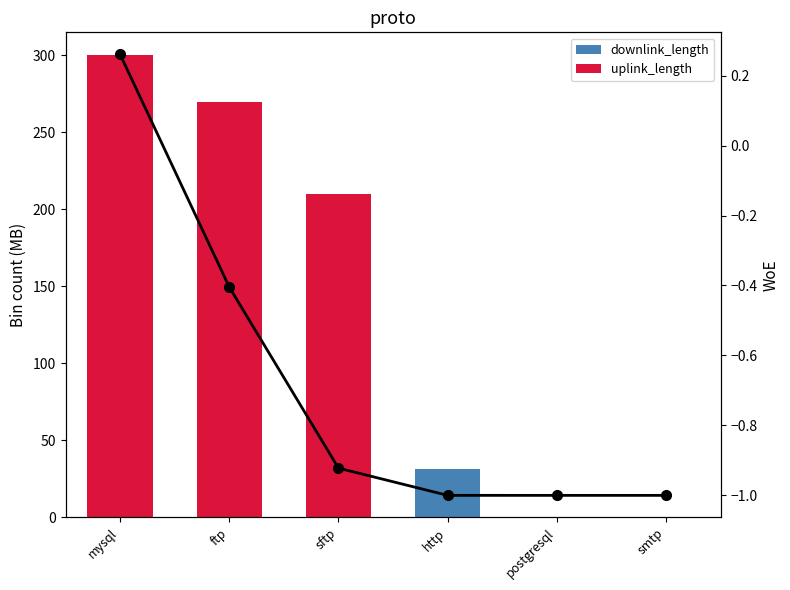

Reading right to left, transcribe all the data shown in this chart.

downlink_length: 0.0	0.0	31.6	210.0	270.0	300.0
uplink_length: 0.0	0.0	0.6	210.0	270.0	300.0
WoE: -1.0	-1.0	-1.0	-0.9	-0.4	0.3